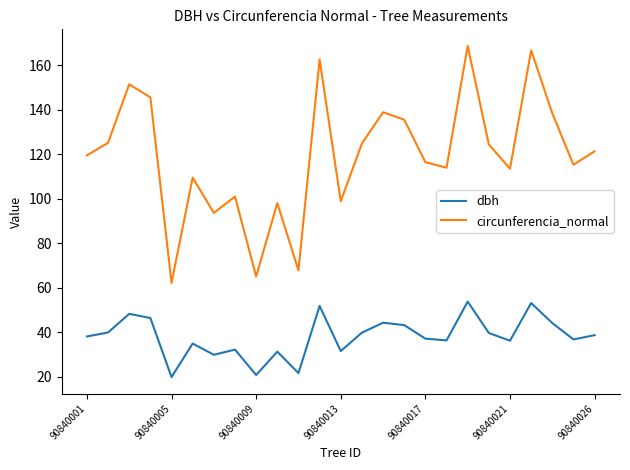

True or false: circunferencia_normal and dbh intersect in this chart.

False